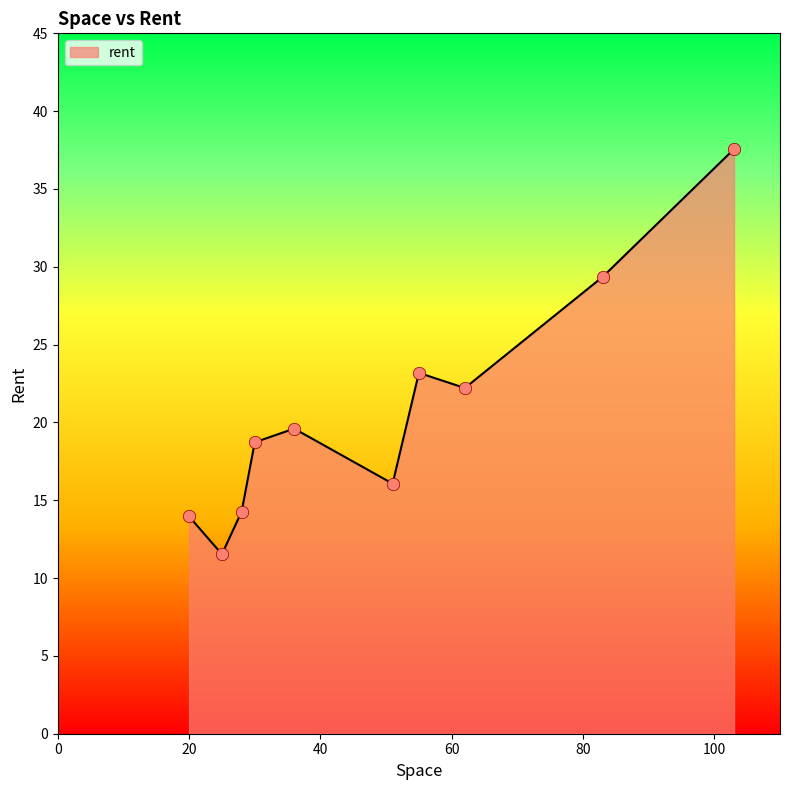

What is the maximum value shown in the chart?

37.6